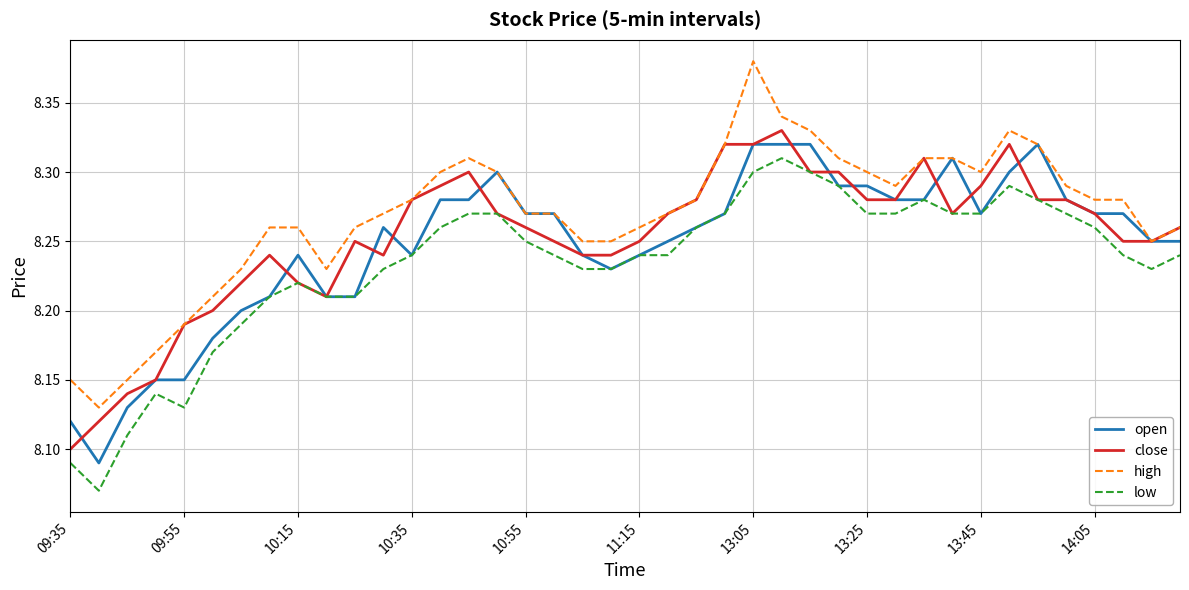

Count the high values in the range 8 to 9.

40